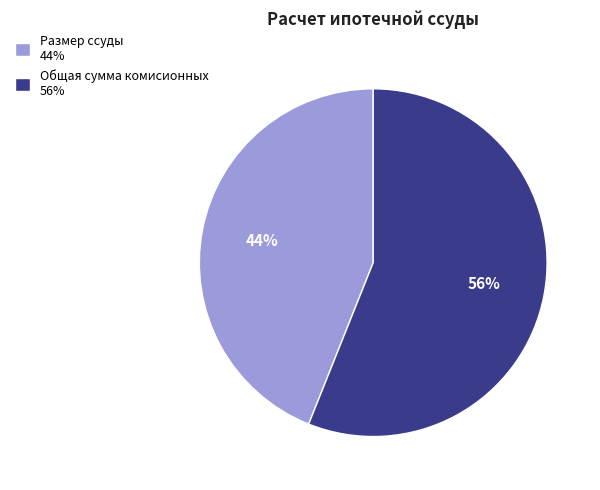

The Общая сумма комисионных slice represents 56% of the pie. True or false?

True